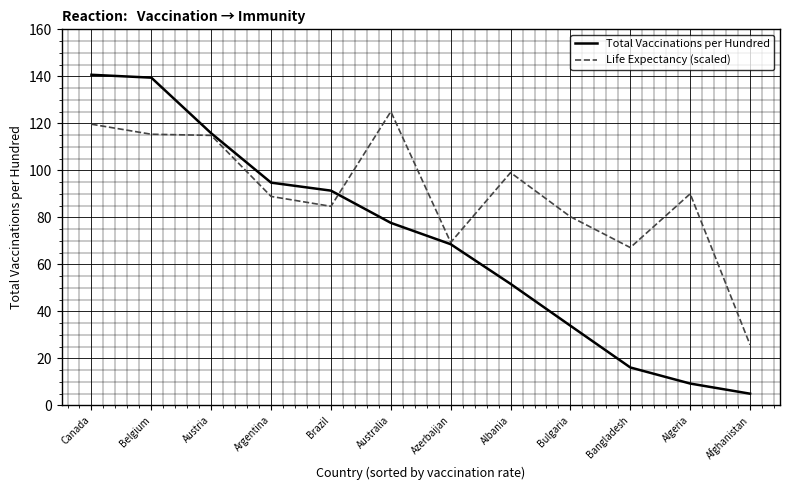

At how many categories does at least one series exceed 115?

4